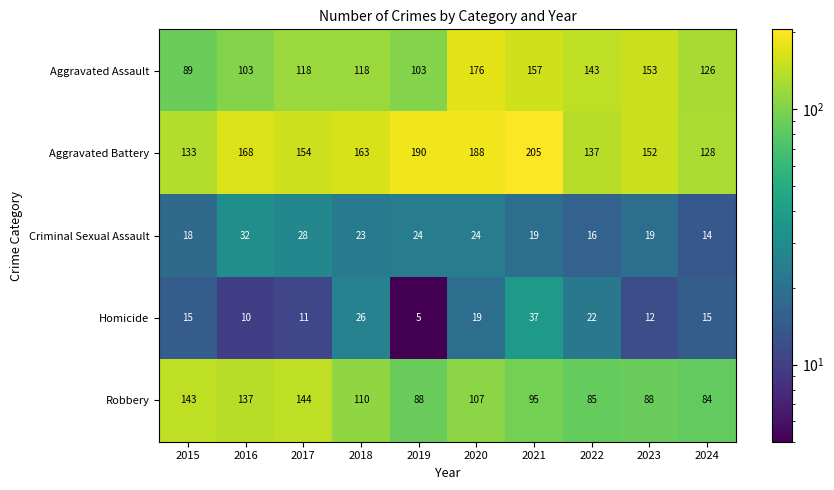

At 2024, list the series in order from smallest to largest.

Criminal Sexual Assault, Homicide, Robbery, Aggravated Assault, Aggravated Battery